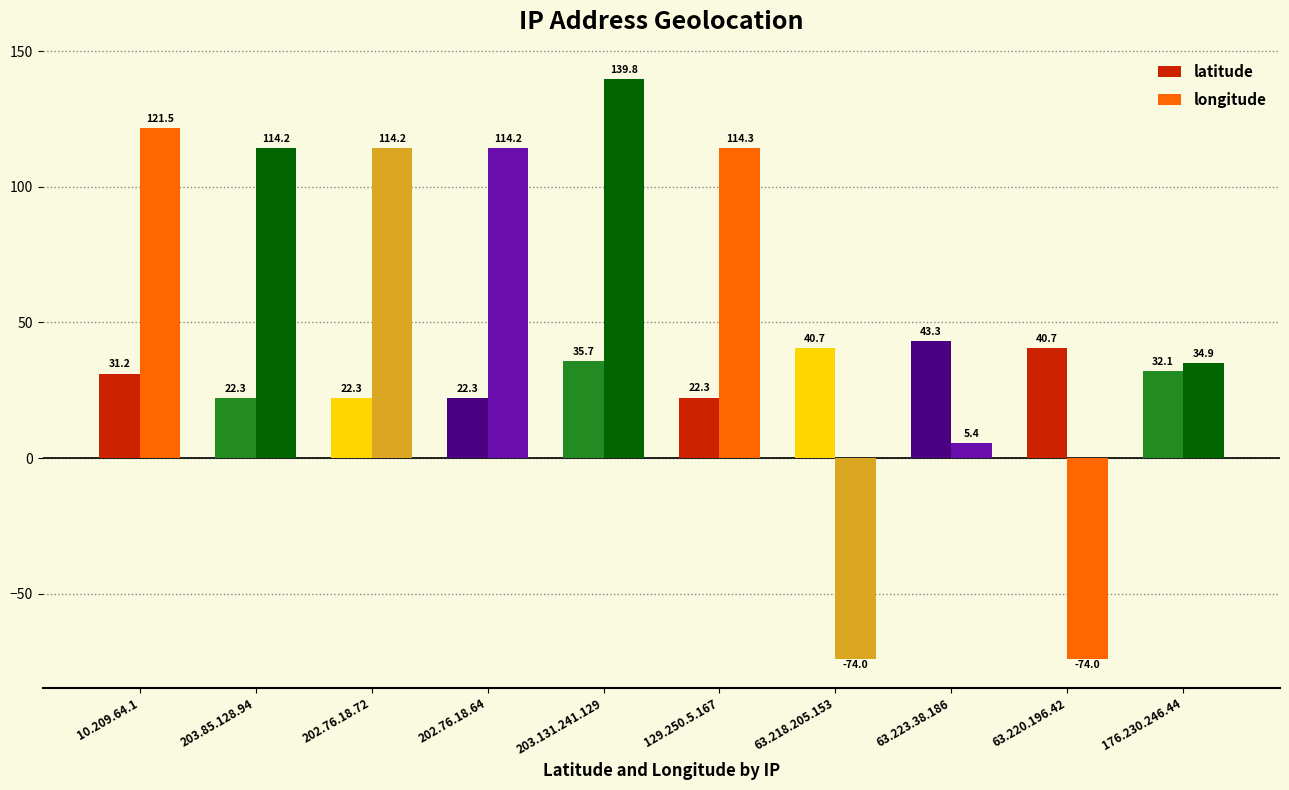

Reading left to right, what are all the values shown in this chart?

latitude: 10.209.64.1=31.2	203.85.128.94=22.3	202.76.18.72=22.3	202.76.18.64=22.3	203.131.241.129=35.7	129.250.5.167=22.3	63.218.205.153=40.7	63.223.38.186=43.3	63.220.196.42=40.7	176.230.246.44=32.1
longitude: 10.209.64.1=121.5	203.85.128.94=114.2	202.76.18.72=114.2	202.76.18.64=114.2	203.131.241.129=139.8	129.250.5.167=114.3	63.218.205.153=-74.0	63.223.38.186=5.4	63.220.196.42=-74.0	176.230.246.44=34.9